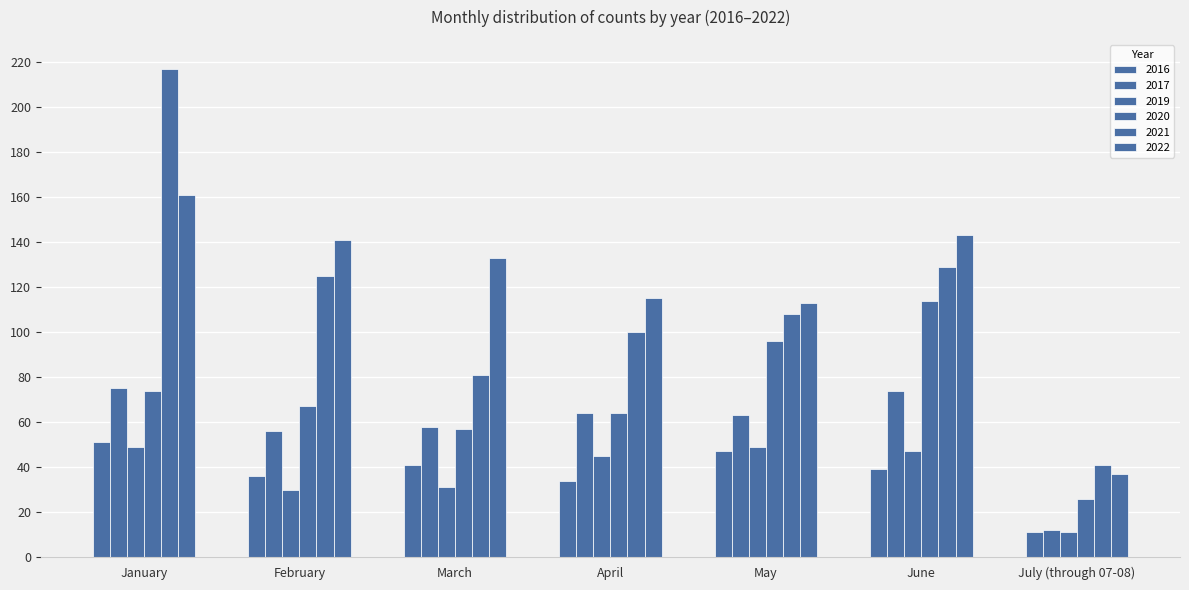

Reading left to right, extract all data points from this chart.

2016: 51	36	41	34	47	39	11
2017: 75	56	58	64	63	74	12
2019: 49	30	31	45	49	47	11
2020: 74	67	57	64	96	114	26
2021: 217	125	81	100	108	129	41
2022: 161	141	133	115	113	143	37